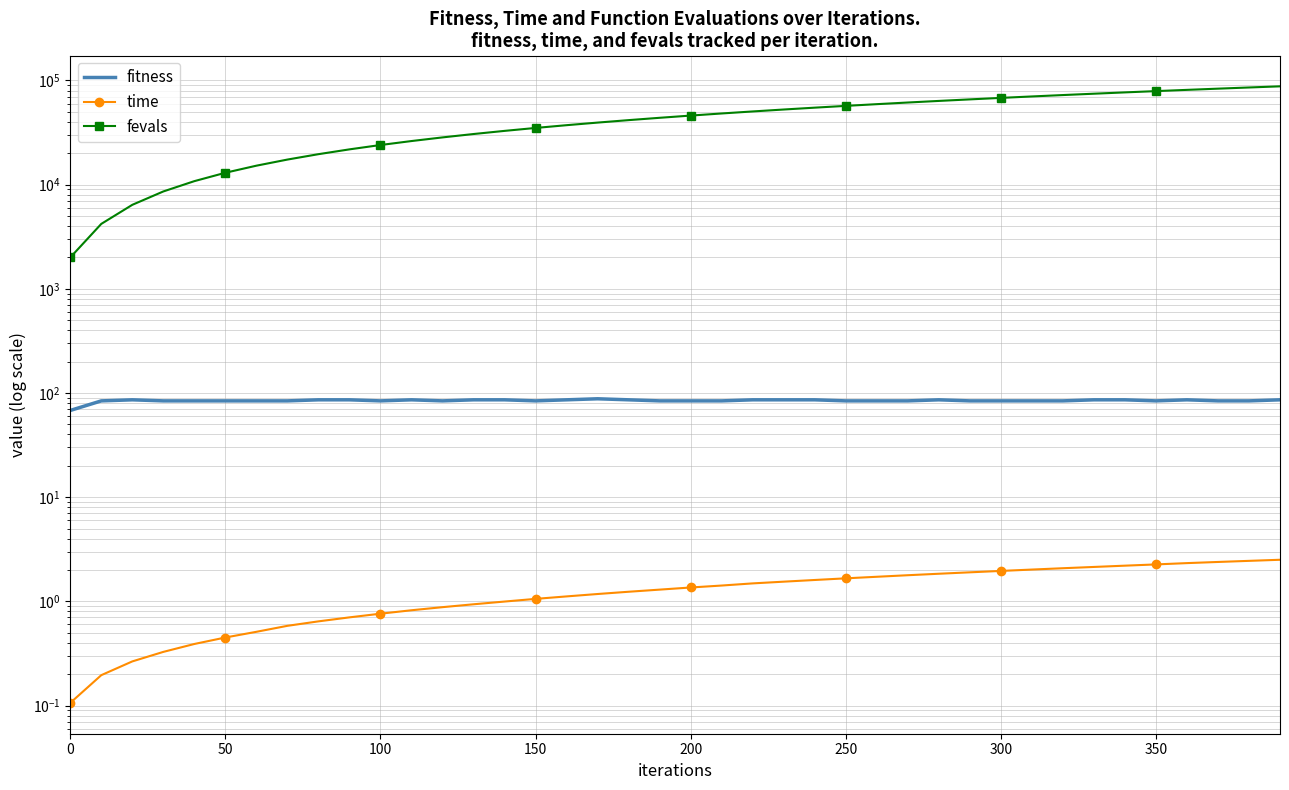

What is the value of the fevals point at the 21st from the left?

46000.0